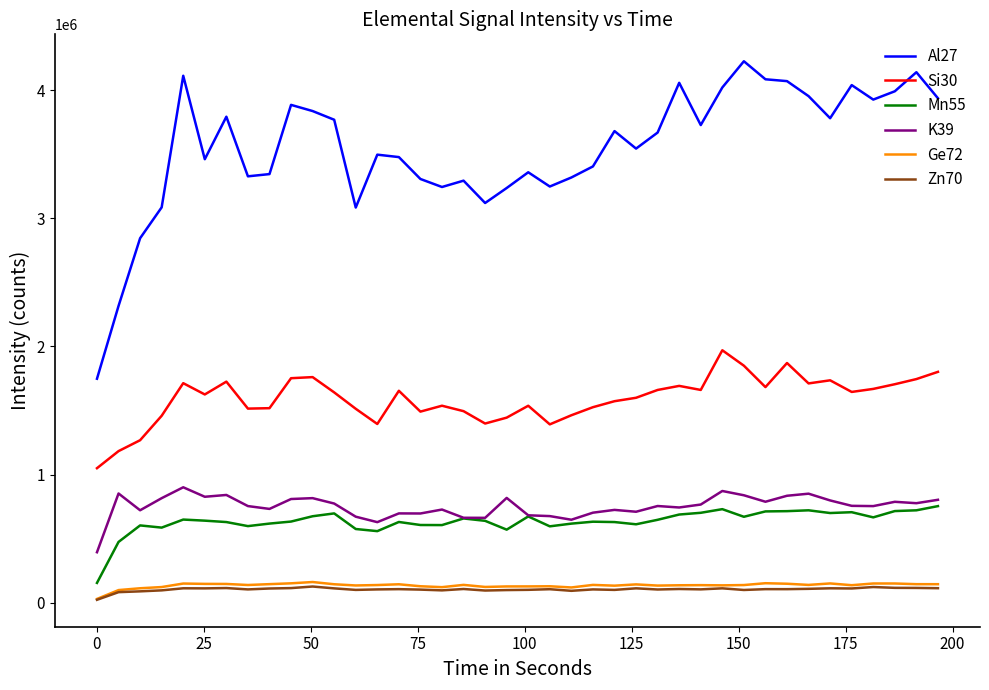

Which series has the largest total across all categories?

Al27